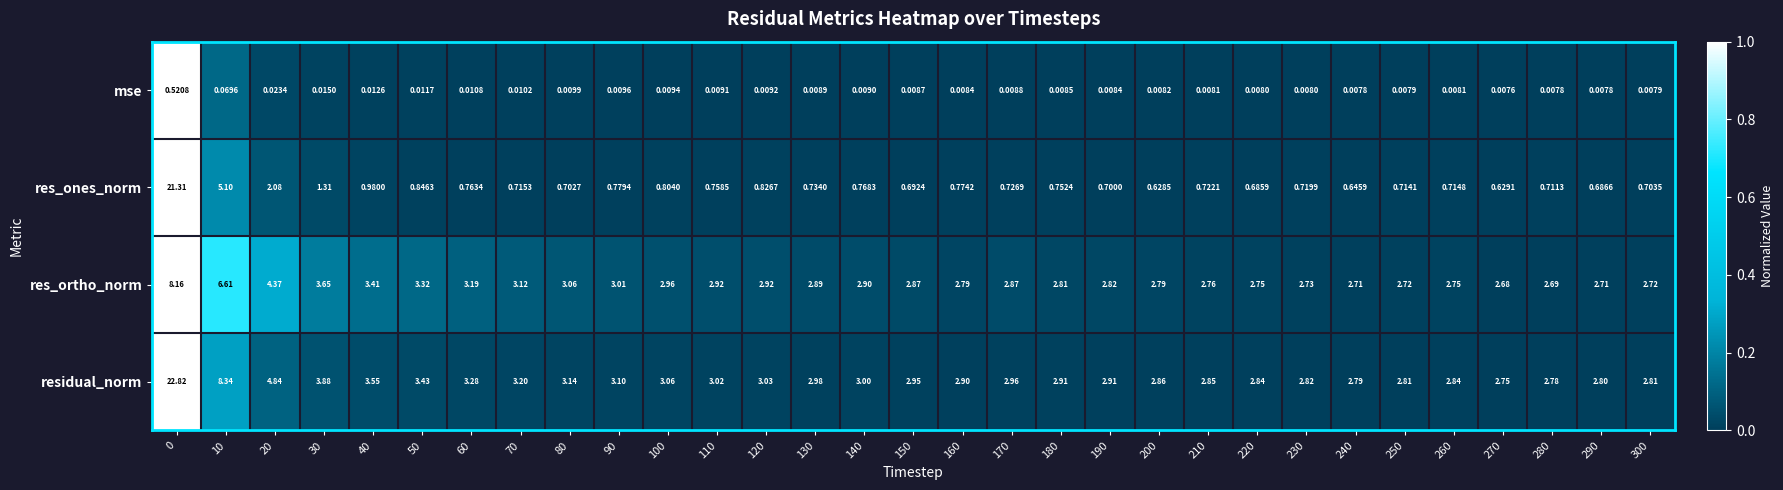

Which series has the largest range (max minus min)?

res_ones_norm